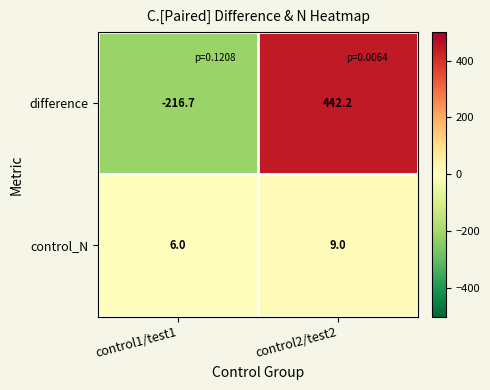

Which series has the largest range (max minus min)?

difference